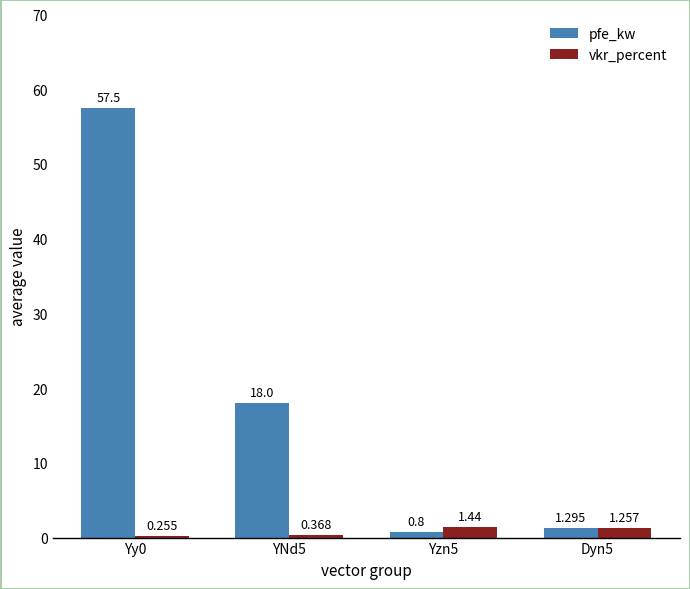

At which category is the sum across all series the highest?

Yy0